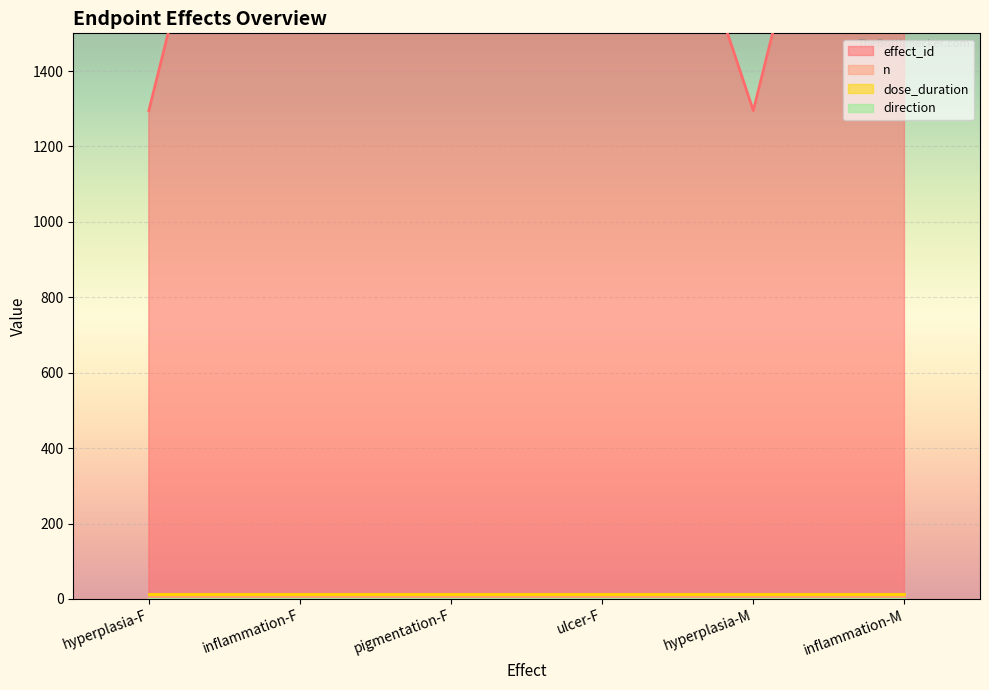

What is the sum of all n values?

30